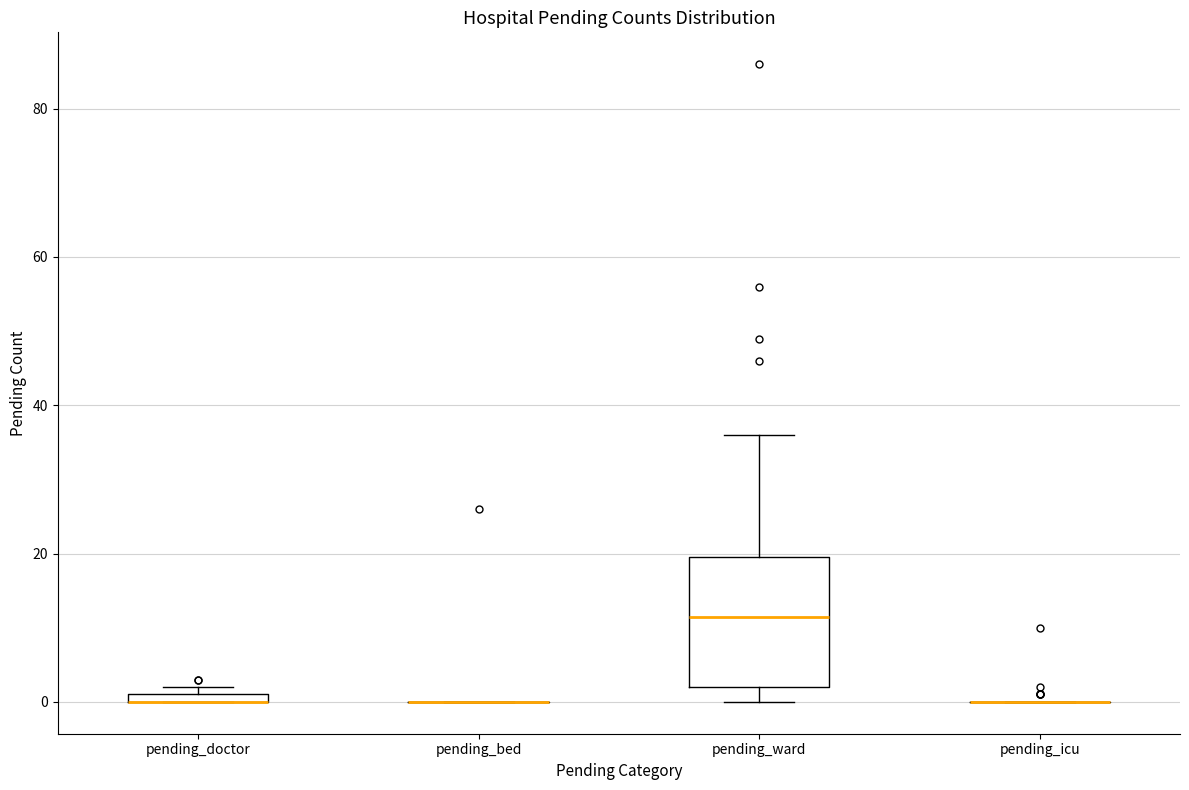

Which box is the tallest, from its lower edge to its upper edge?

pending_ward